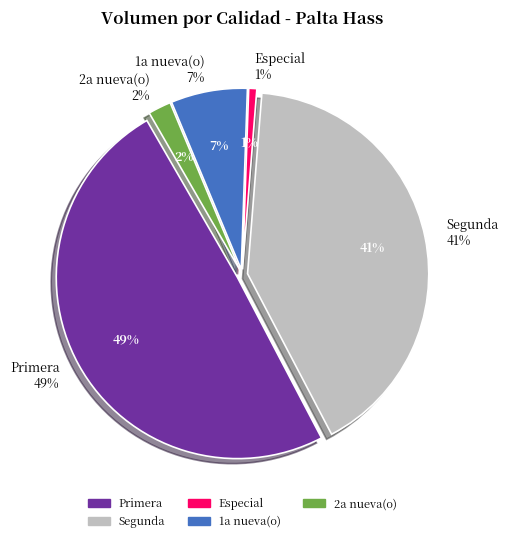

The 26 slice represents 1% of the pie. True or false?

False